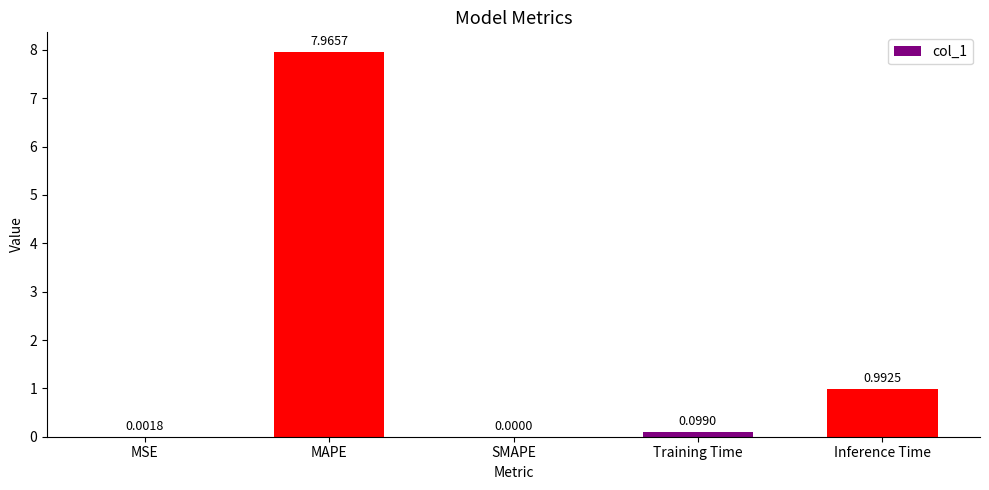

At which label is the value closest to 3?

Inference Time